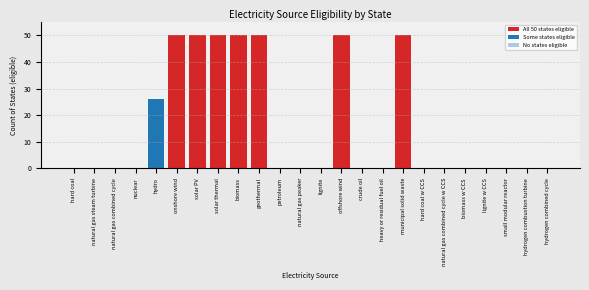

Reading left to right, transcribe all the data shown in this chart.

hard coal=0	natural gas steam turbine=0	natural gas combined cycle=0	nuclear=0	hydro=26	onshore wind=50	solar PV=50	solar thermal=50	biomass=50	geothermal=50	petroleum=0	natural gas peaker=0	lignite=0	offshore wind=50	crude oil=0	heavy or residual fuel oil=0	municipal solid waste=50	hard coal w CCS=0	natural gas combined cycle w CCS=0	biomass w CCS=0	lignite w CCS=0	small modular reactor=0	hydrogen combustion turbine=0	hydrogen combined cycle=0